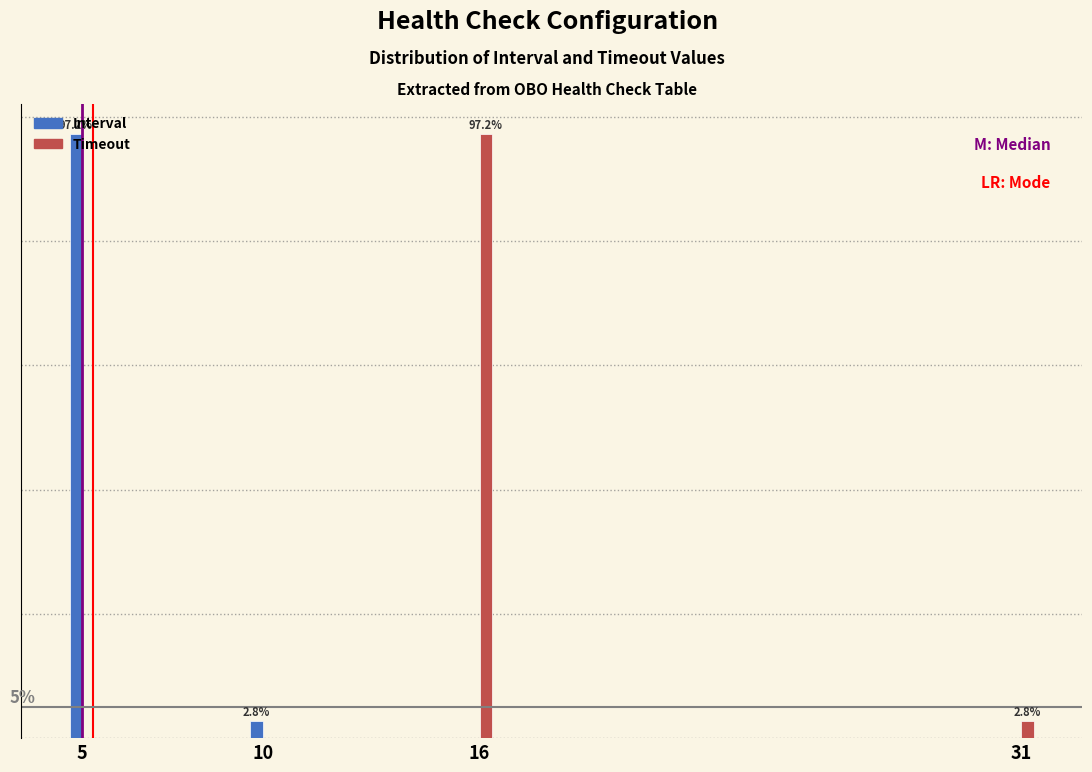

Which series changed the most between 5 and 10?

Interval